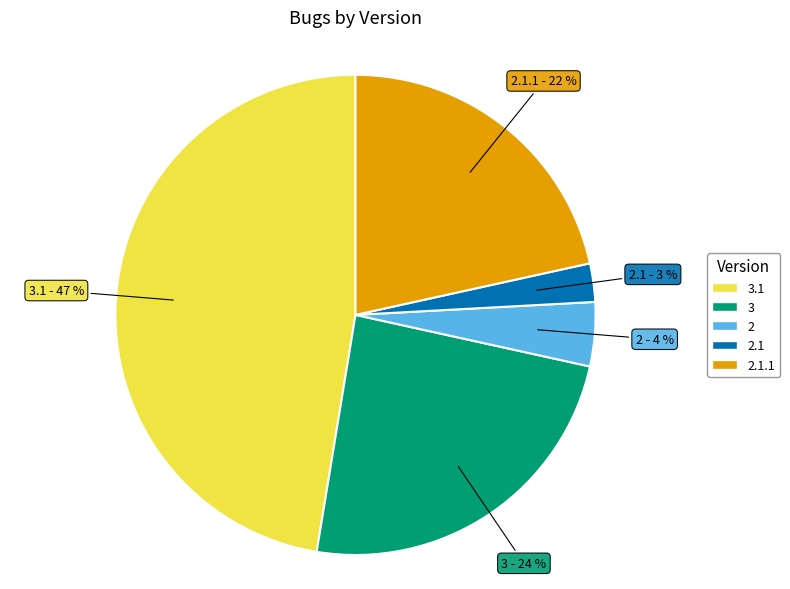

How many segments does this pie chart have?

5